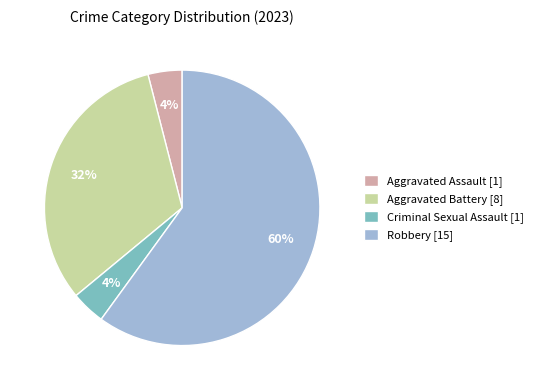

Is the sum of Robbery and Aggravated Battery greater than half?

Yes